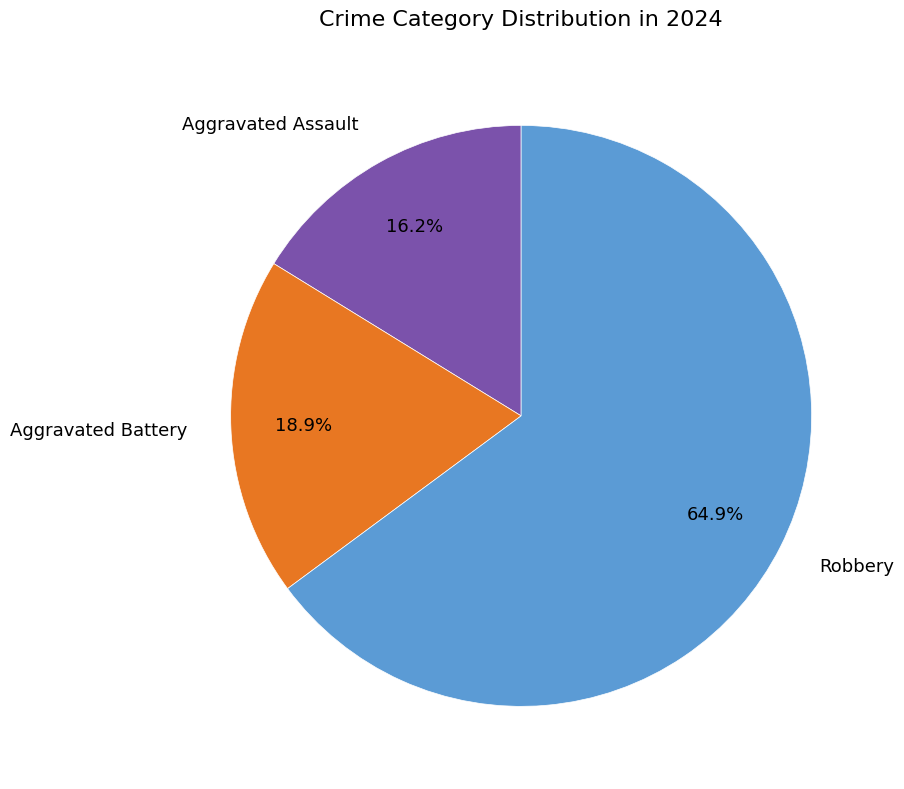

Rank the categories by value from lowest to highest.

Aggravated Assault, Aggravated Battery, Robbery